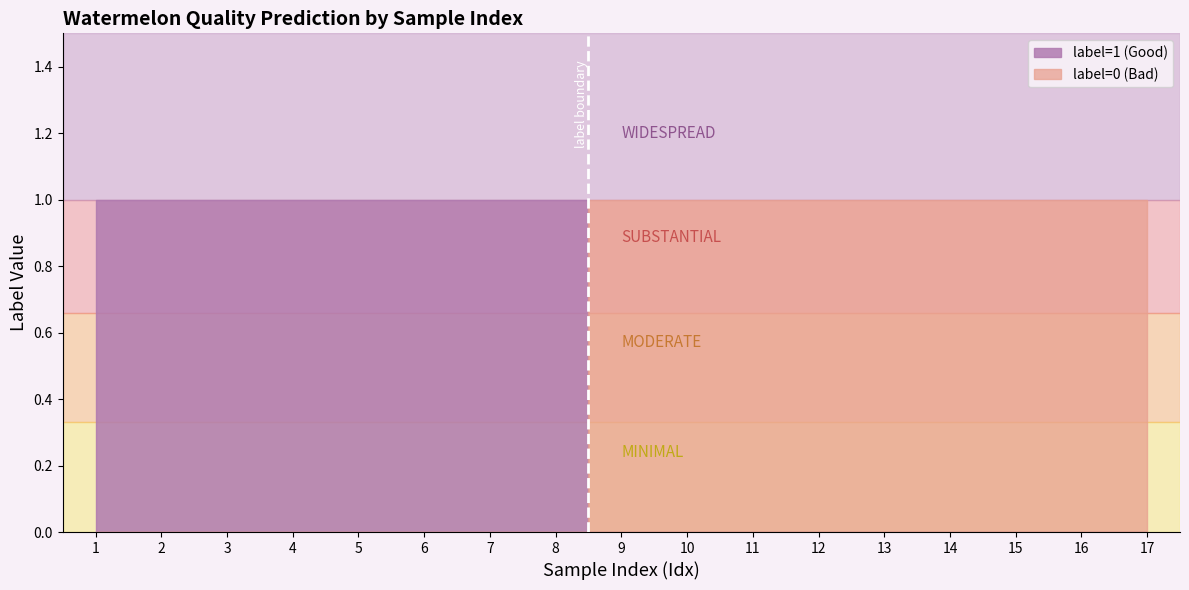

What is the difference between the second highest and minimum values in the label=1 (Good) series?

1